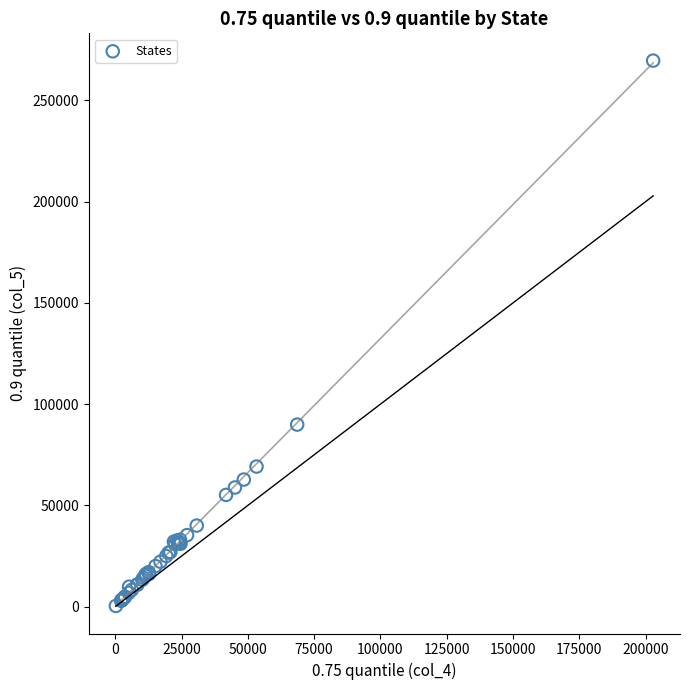

What Y value in the scatter plot is closest to 134983?

89885.0